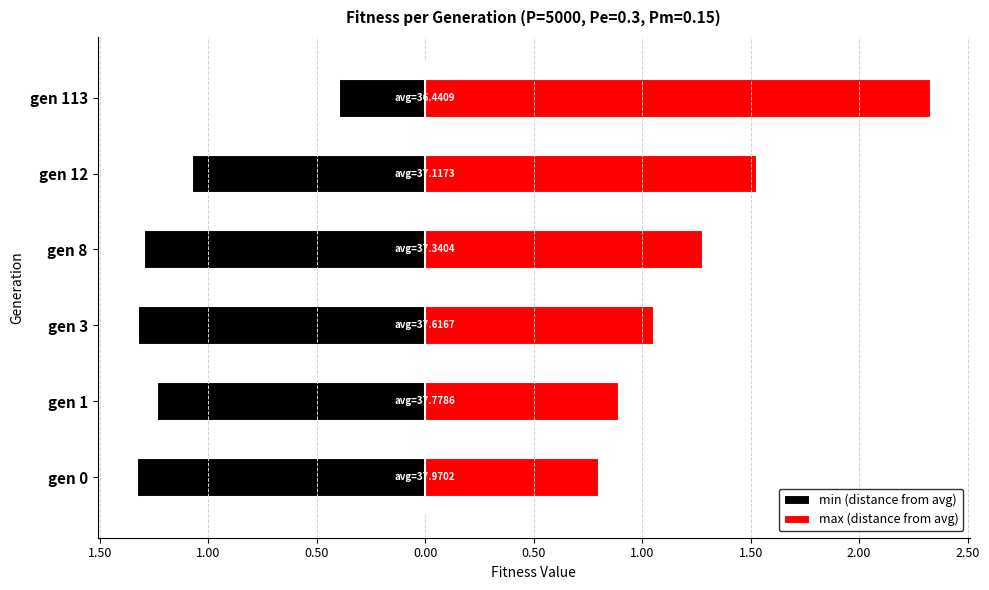

Rank the series by their average value, from lowest to highest.

min (distance from avg), max (distance from avg)